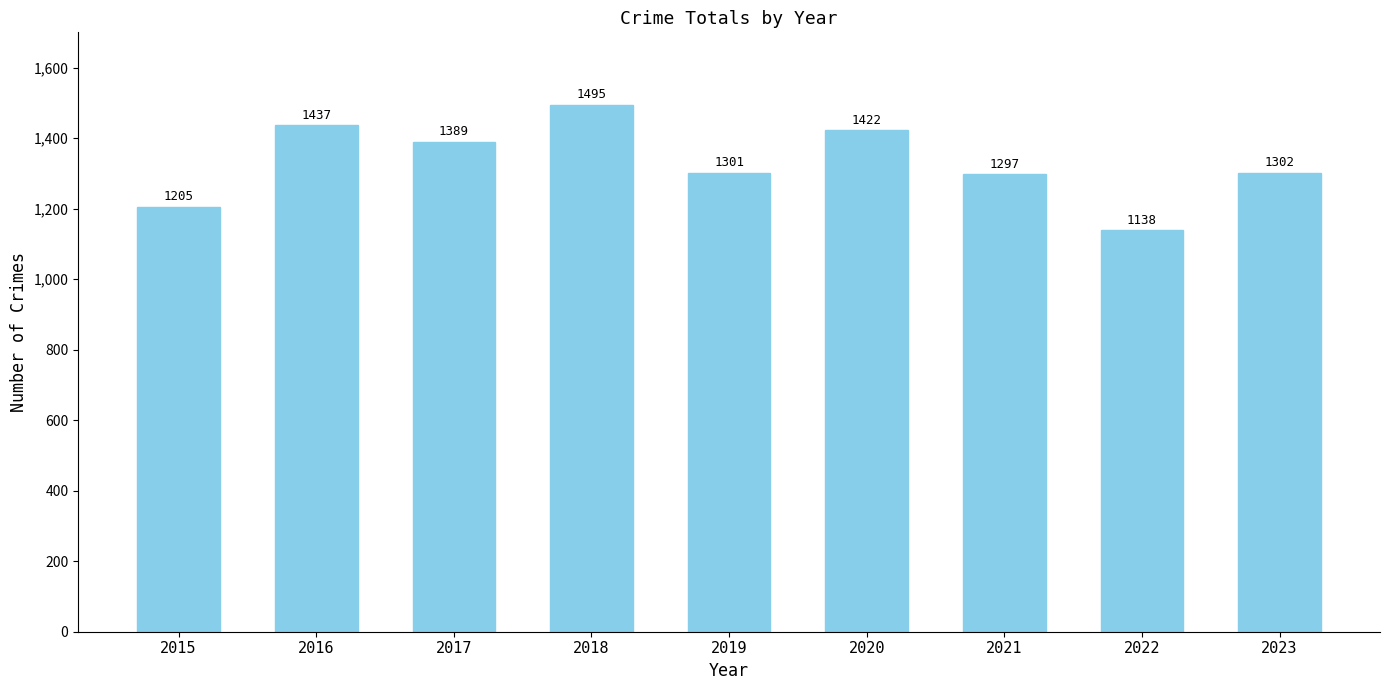

What is the change in value from 2020 to 2023?

-120